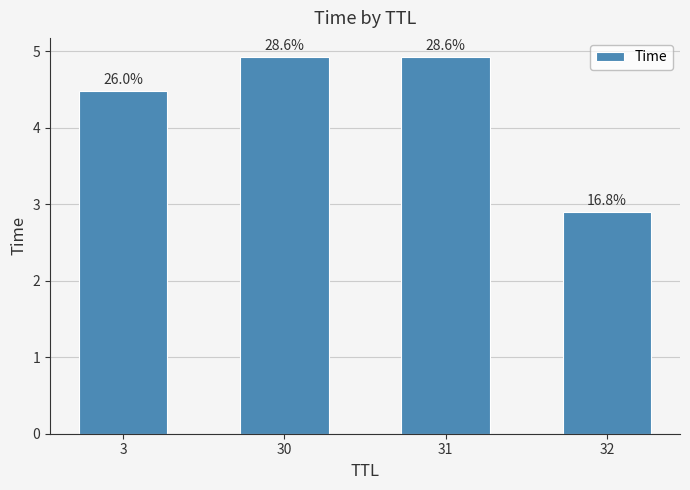

How many bars are there in total?

4